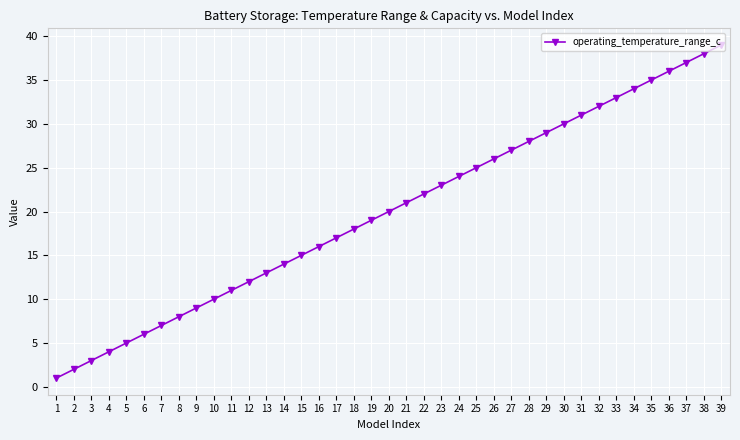

What is the value of the 12th point from the left?

12